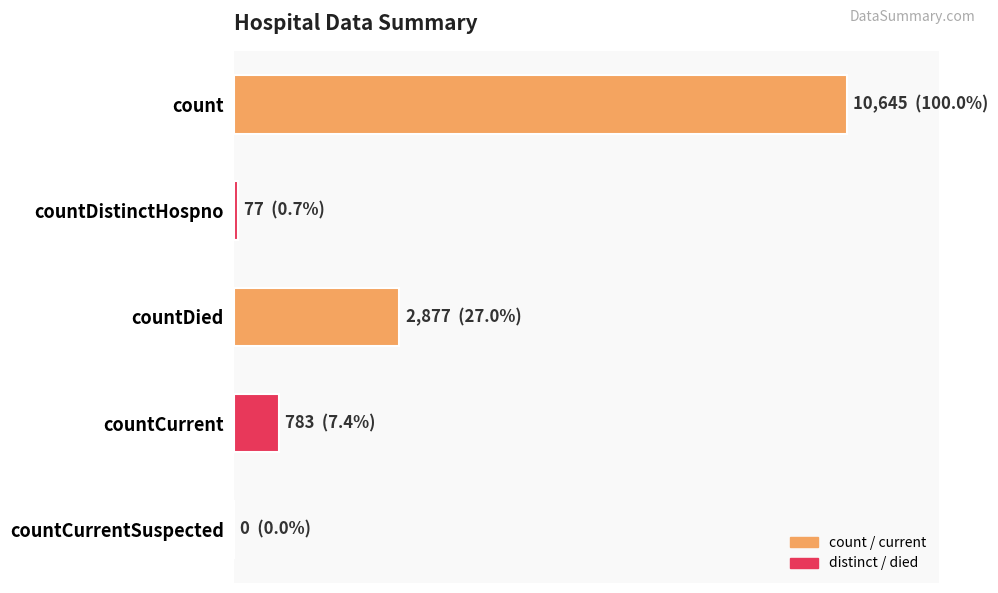

Are the bars horizontal?

Yes